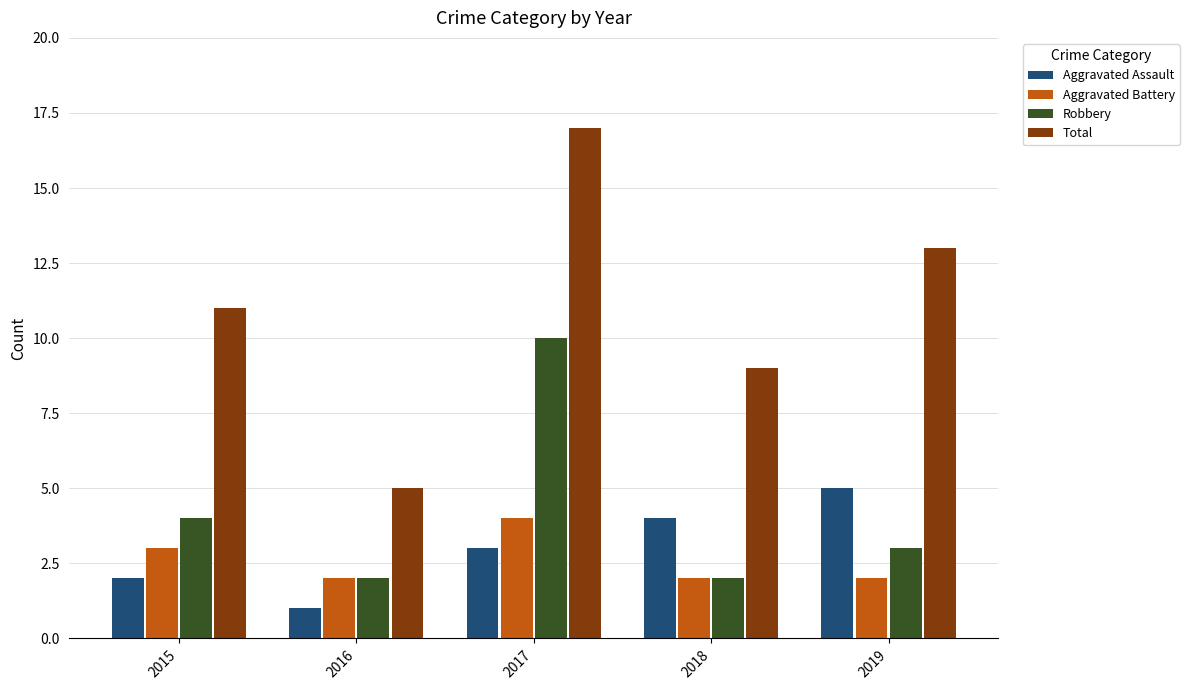

True or false: Aggravated Assault has a value of 7 at 2018.

False